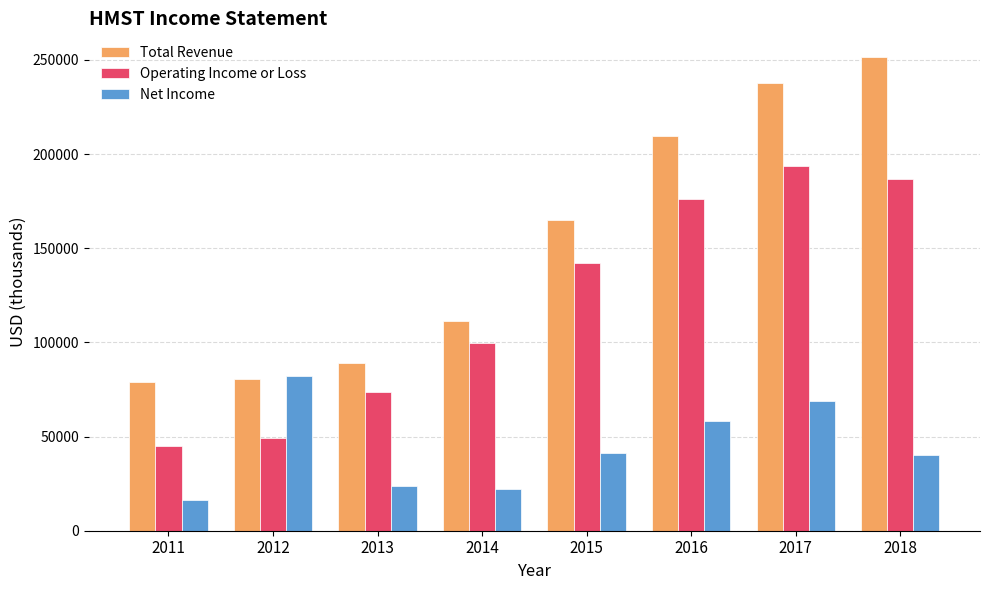

What is the minimum value shown in the chart?

16100